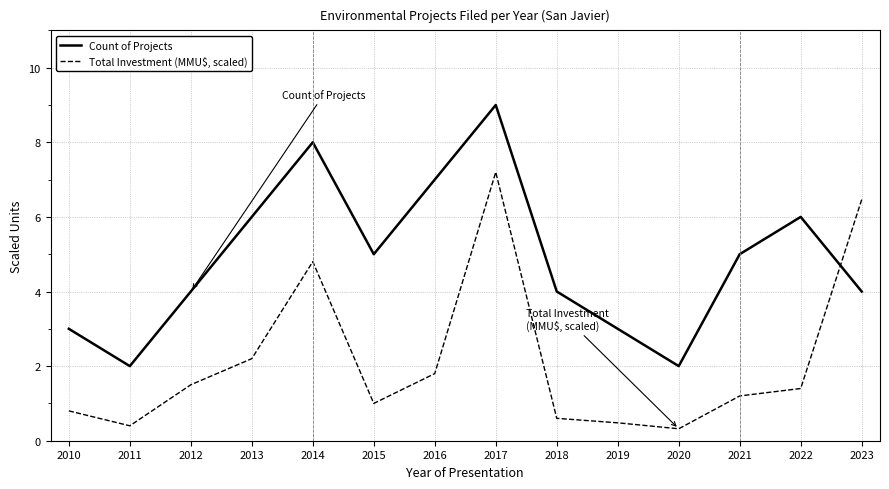

Where is the first local maximum for Total Investment (MMU$, scaled)?

2014